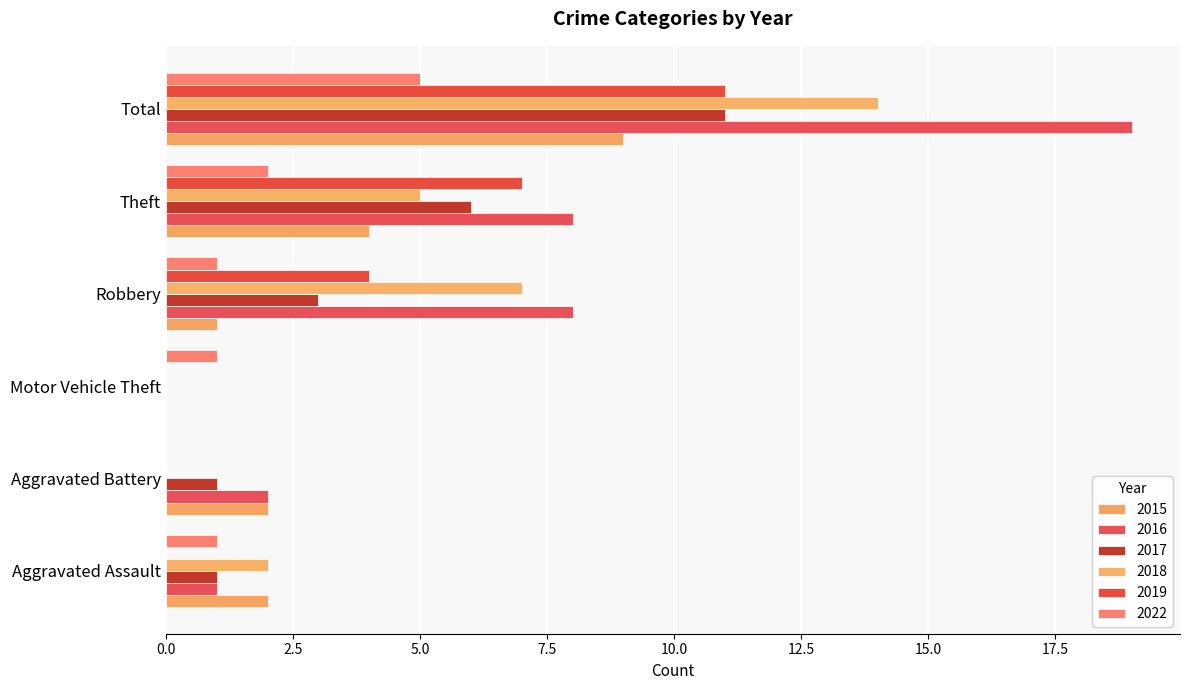

The 2015 series shows 4 at Theft. True or false?

True